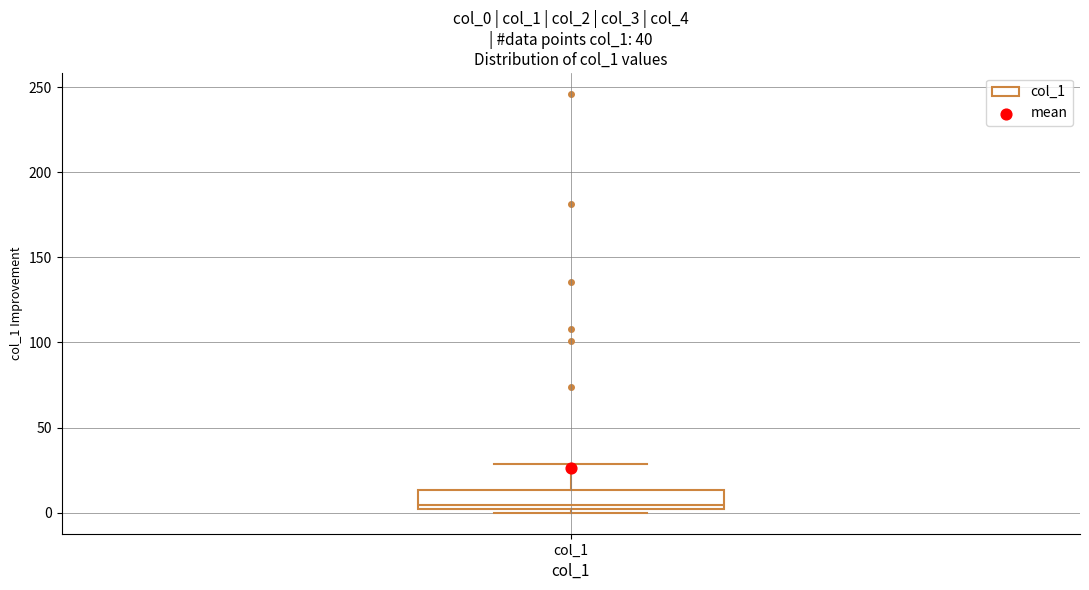

Where does the upper whisker of the box for col_1 end on the y-axis? The values are not printed on the chart, so give them approximately, as read against the axis.

30